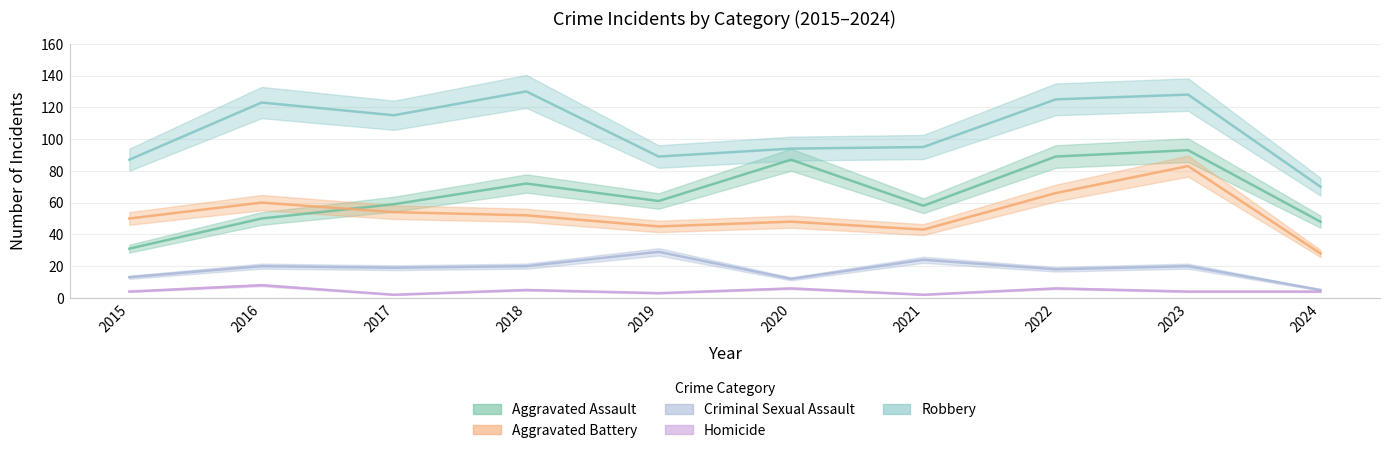

Which label corresponds to the largest value in the chart?

2018